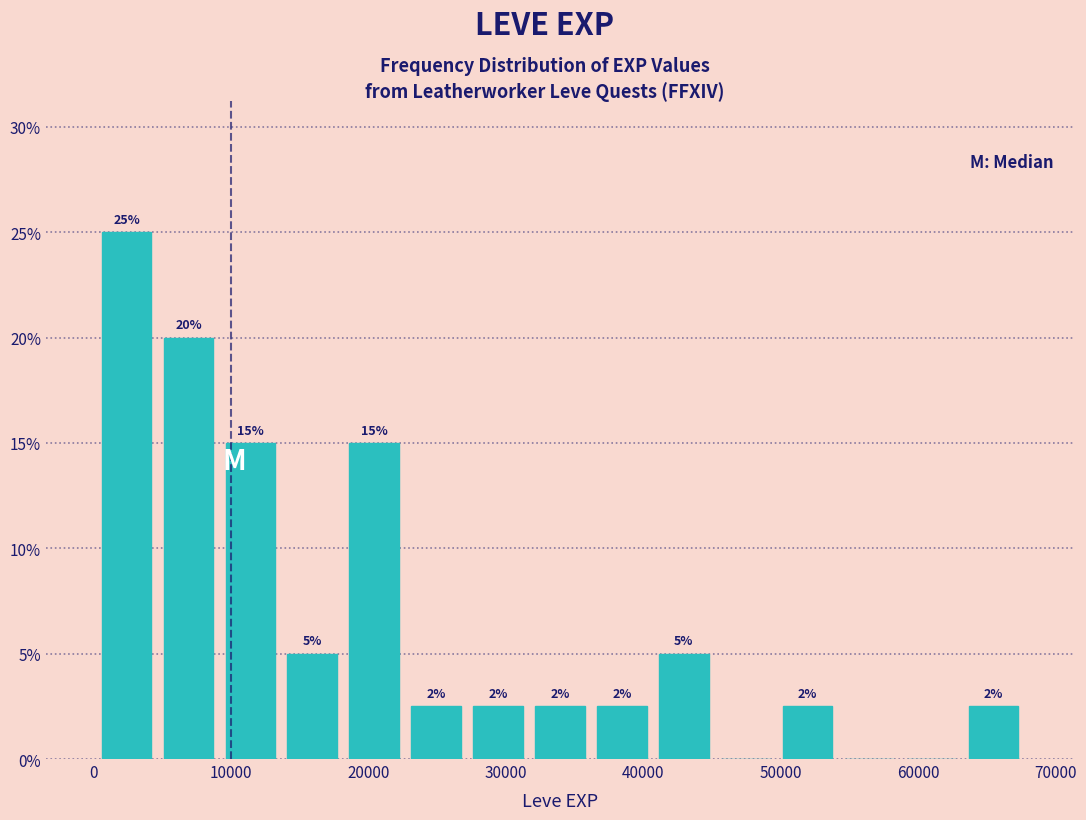

Over which range of the x-axis is the bar tallest?

0 to 5000